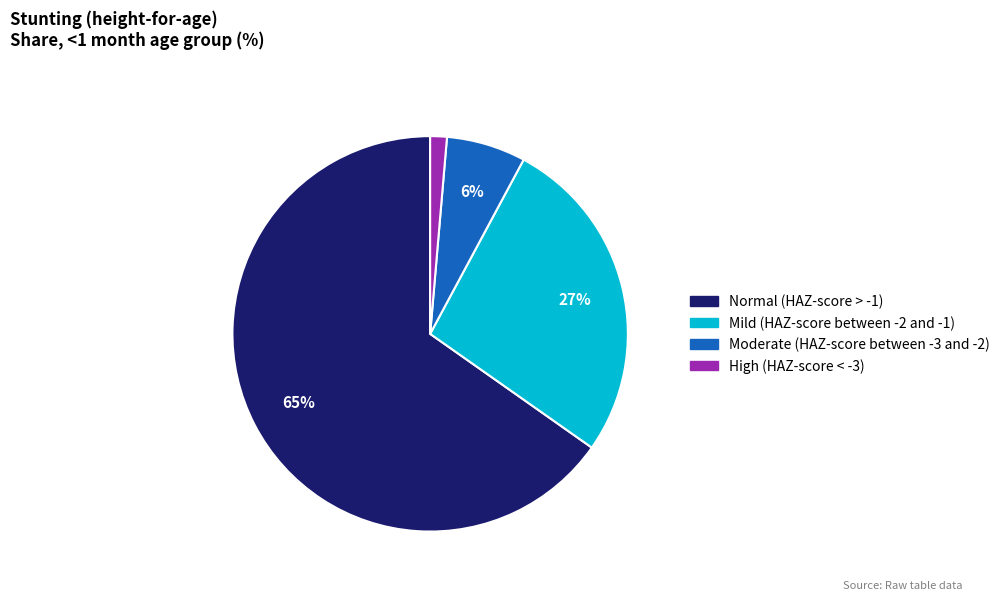

Count the number of slices in the pie.

4